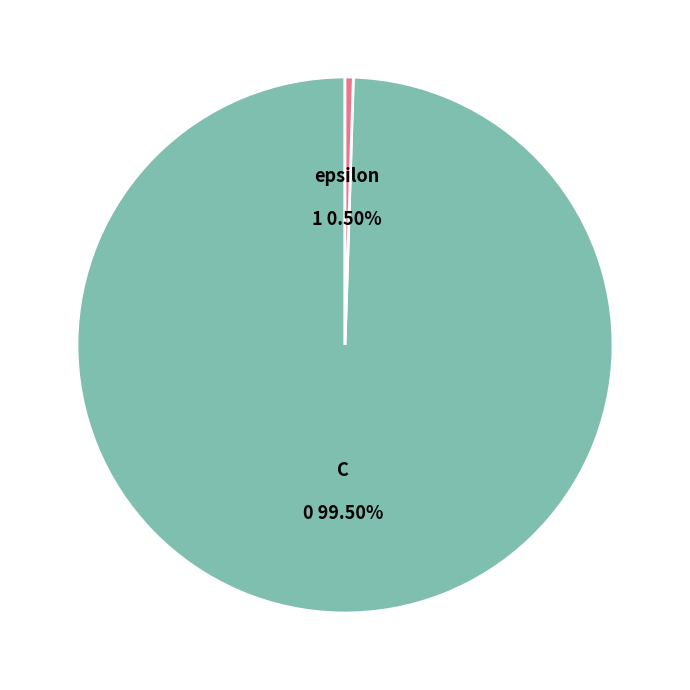

To the nearest percent, what is the difference between the C and epsilon slice percentages?

99%